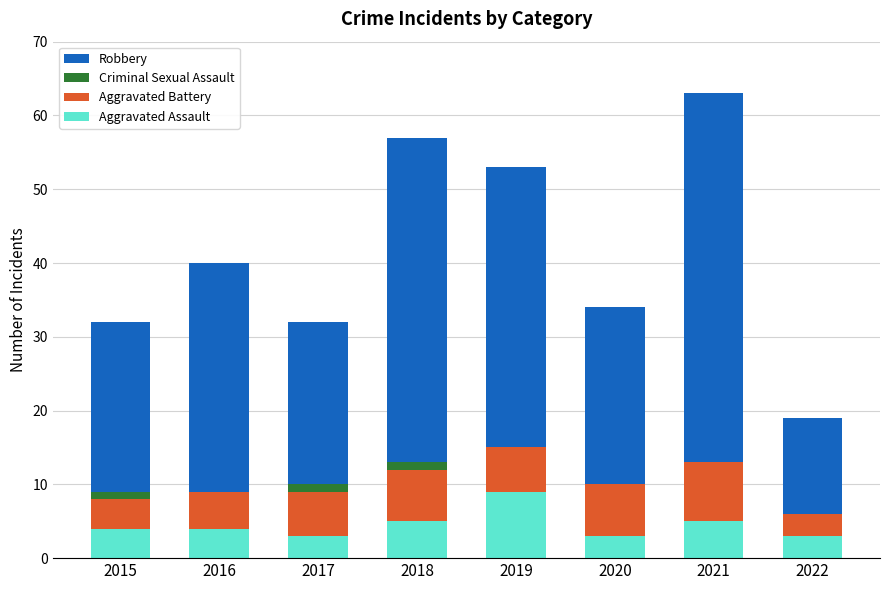

The Aggravated Assault series shows 5 at 2021. True or false?

True